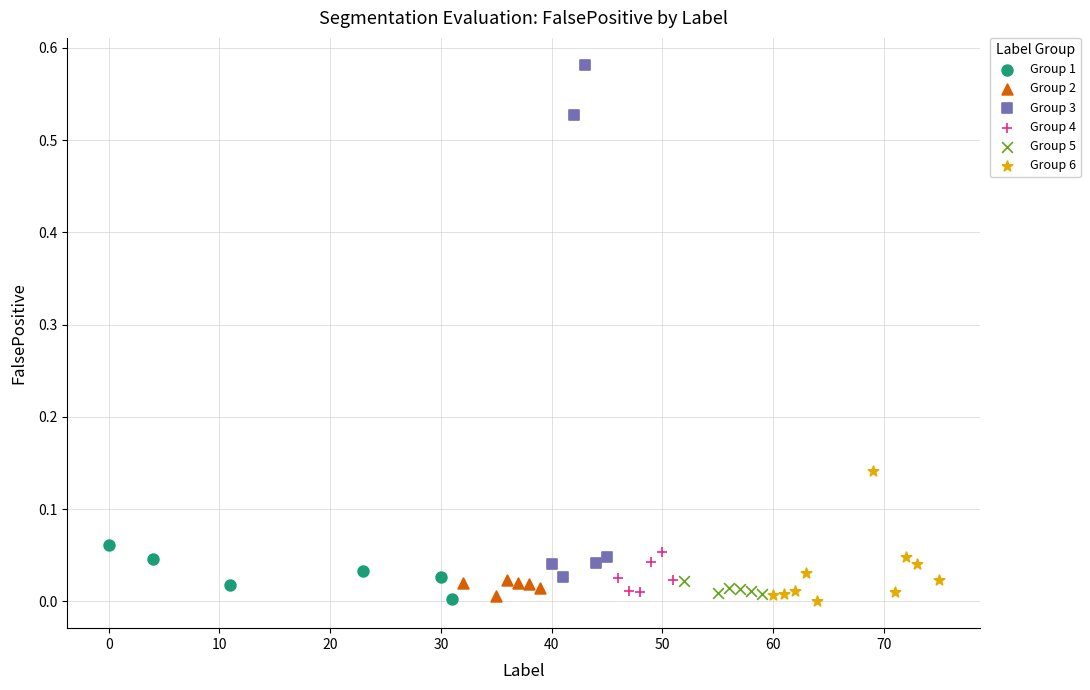

Which series has the widest spread of Y values?

Group 3